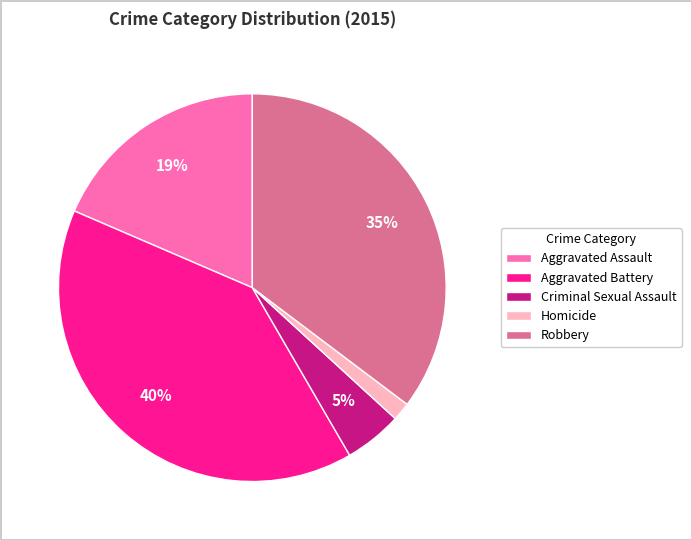

Is there a majority slice in this chart?

No